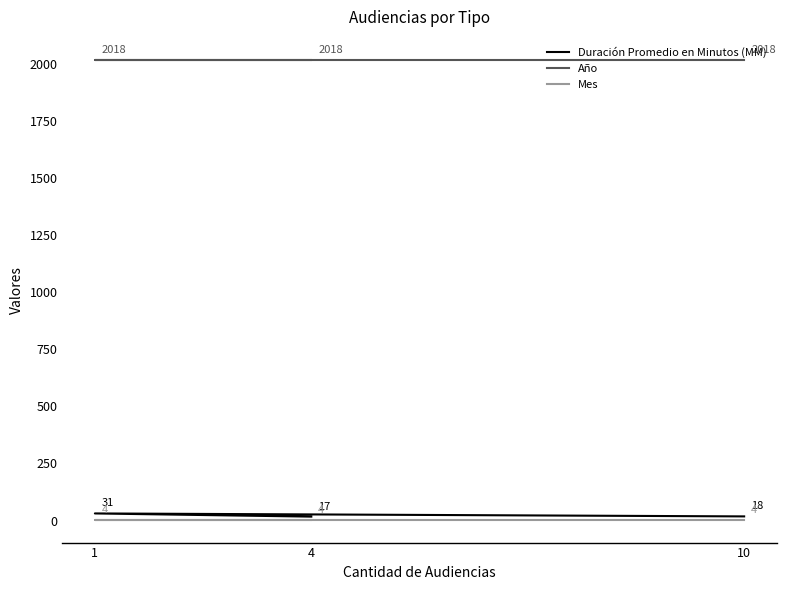

What is the sum of the Mes values at 1 and 4?

8